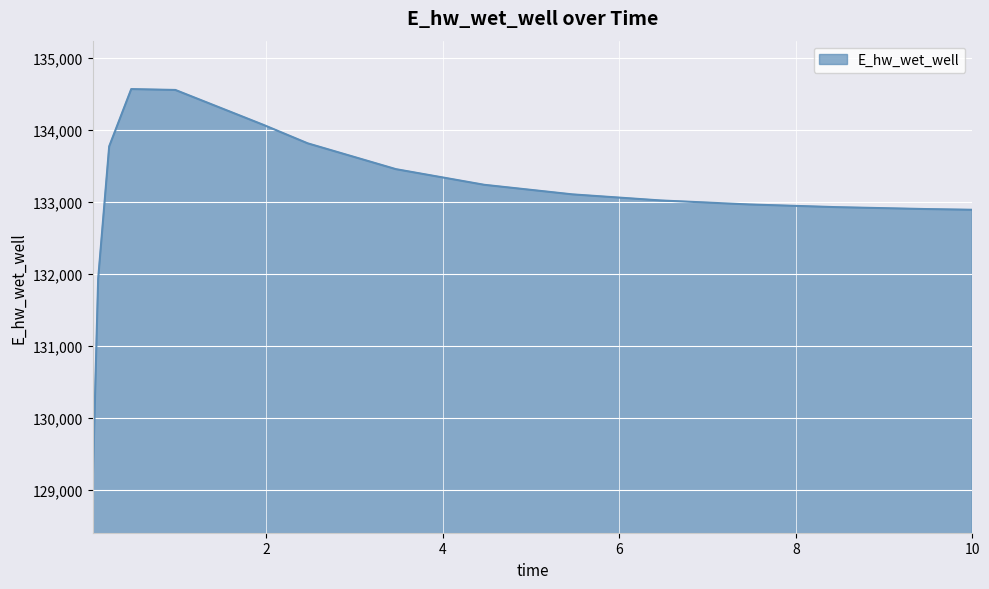

What is the minimum value shown in the chart?

129047.1